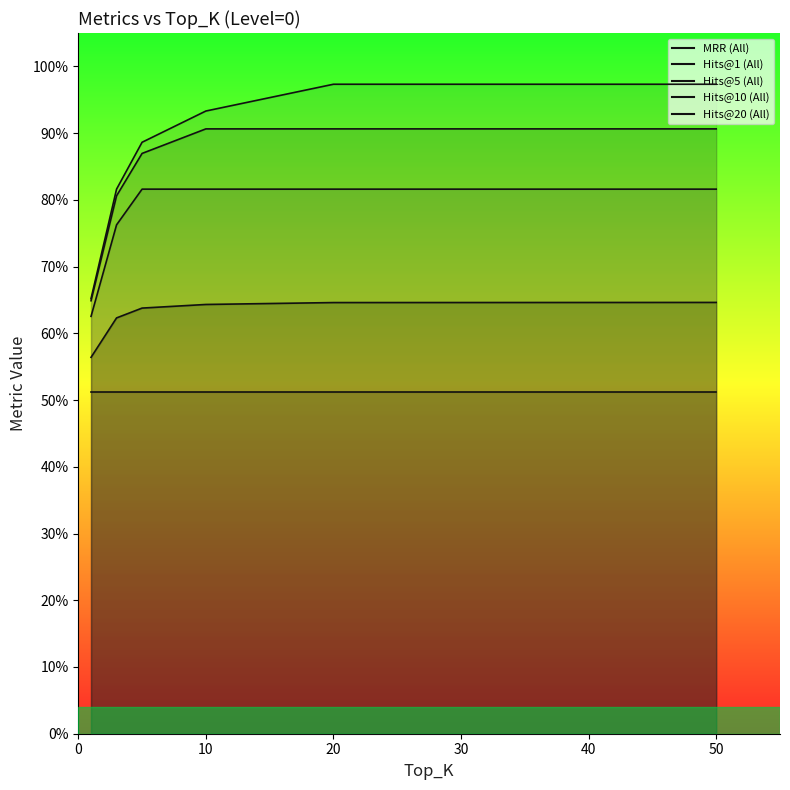

True or false: Hits@20 (All) and Hits@10 (All) cross at least once.

False